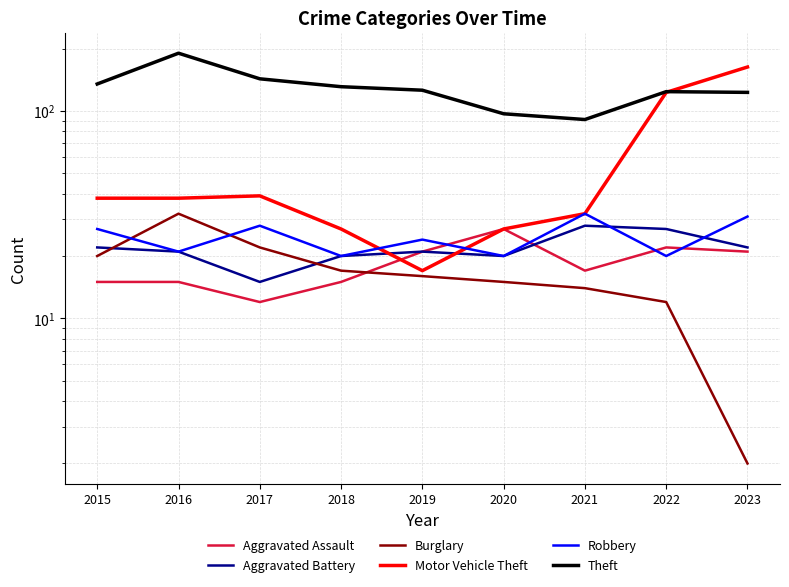

List the series in order of their peak value, highest first.

Theft, Motor Vehicle Theft, Burglary, Robbery, Aggravated Battery, Aggravated Assault